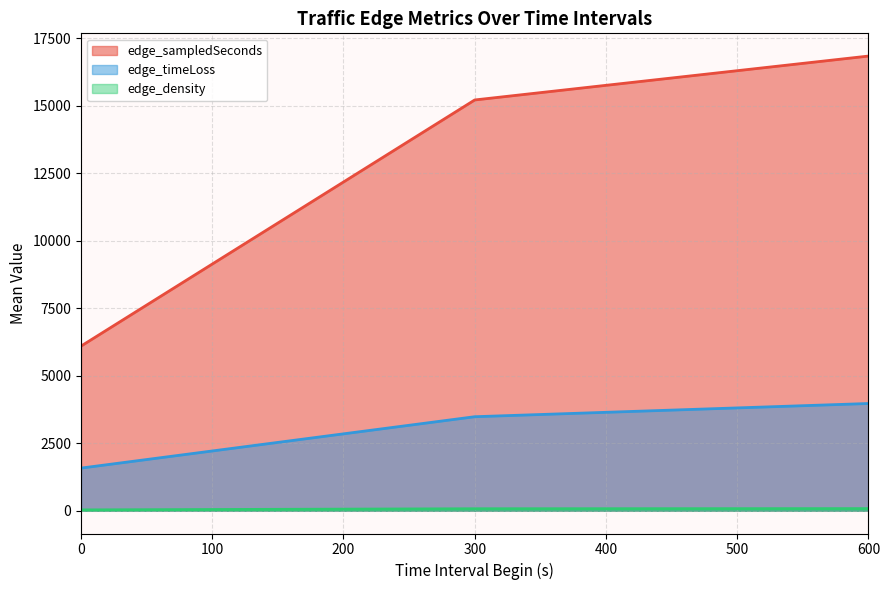

The edge_sampledSeconds series shows 2961.7 at 0. True or false?

False